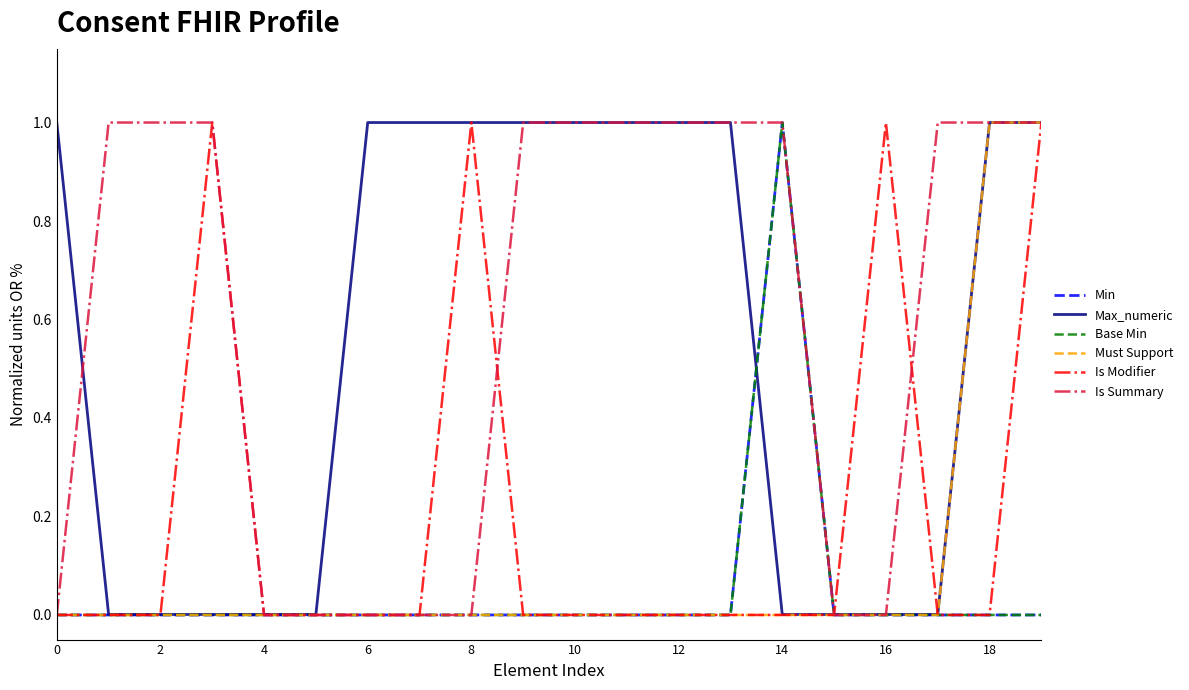

Does the chart have visible grid lines?

No